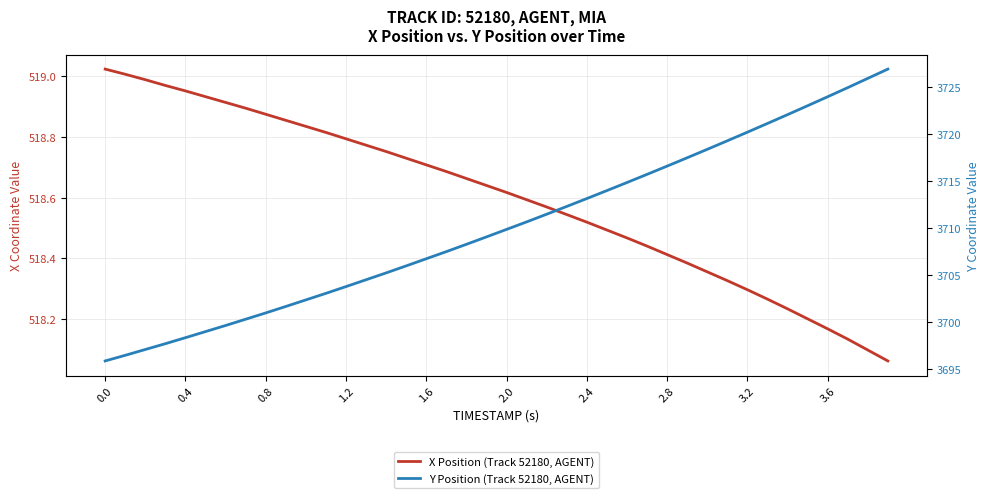

The value of X Position (Track 52180, AGENT) at 2.0 is 875.3. True or false?

False